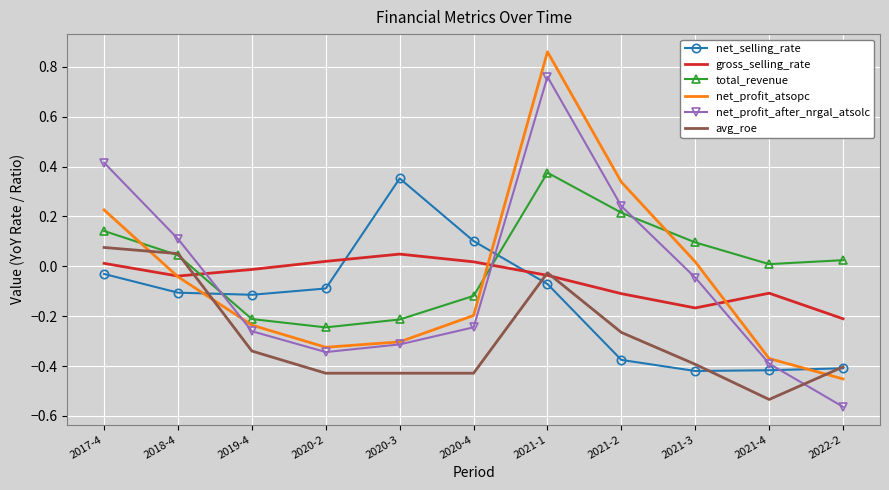

At 2019-4, list the series in order from largest to smallest.

gross_selling_rate, net_selling_rate, total_revenue, net_profit_atsopc, net_profit_after_nrgal_atsolc, avg_roe